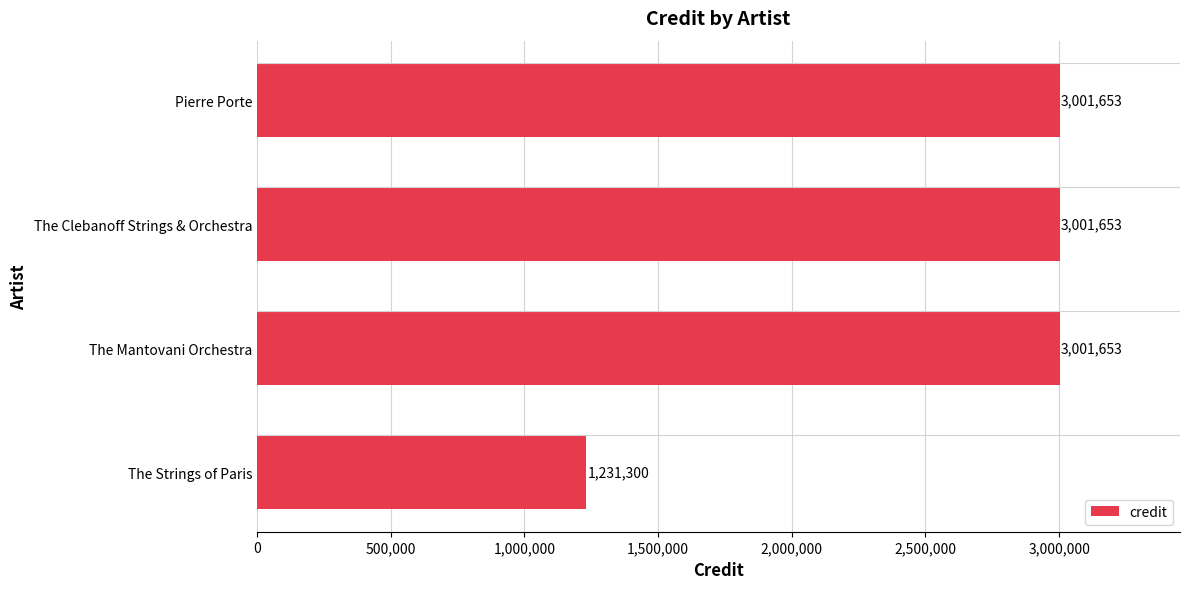

What is the smallest value displayed?

1231300